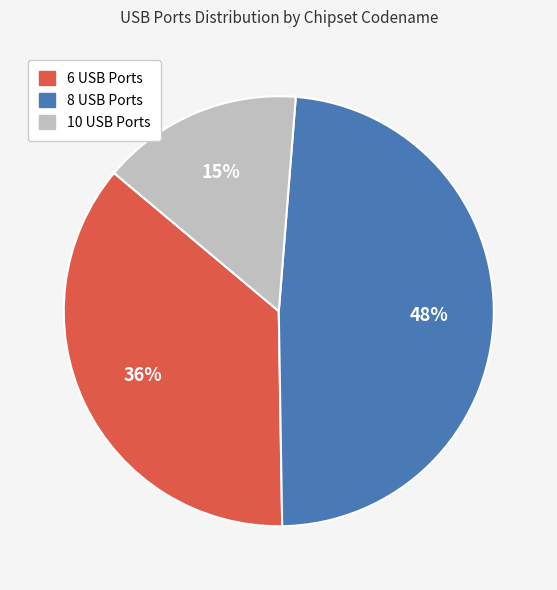

What is the smallest slice in the pie chart?

10 USB Ports